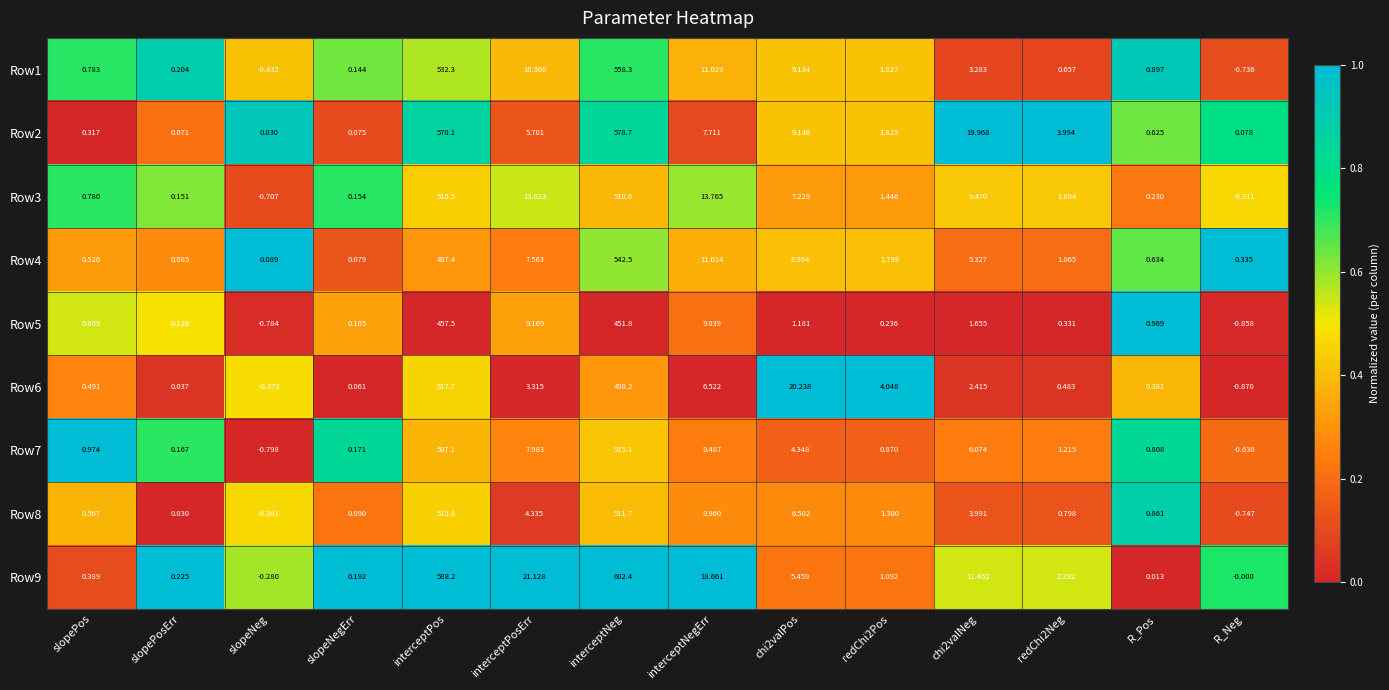

At which category is the sum across all series the highest?

interceptNeg